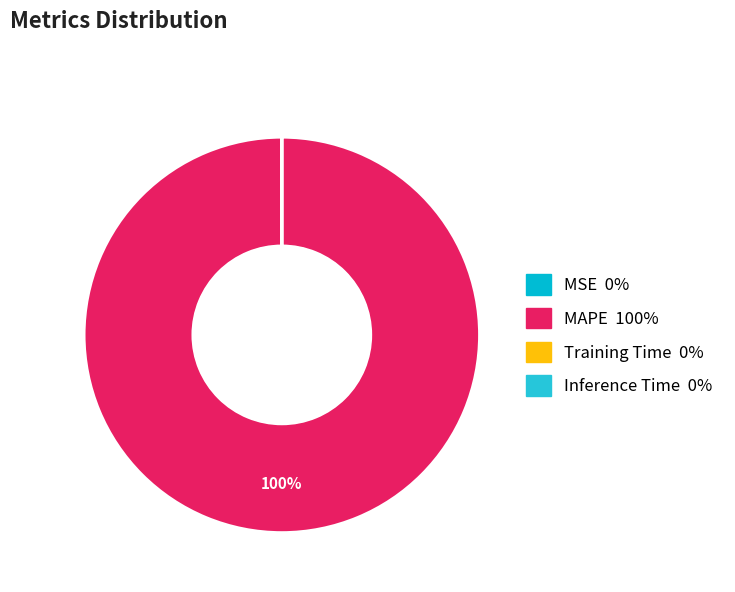

Does Training Time represent more than half of the total?

No